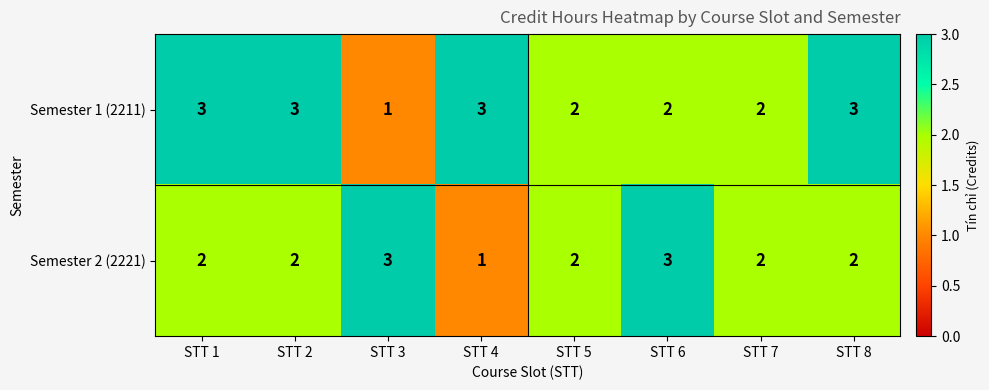

What is the sum of the Semester 1 (2211) values at STT 5 and STT 8?

5